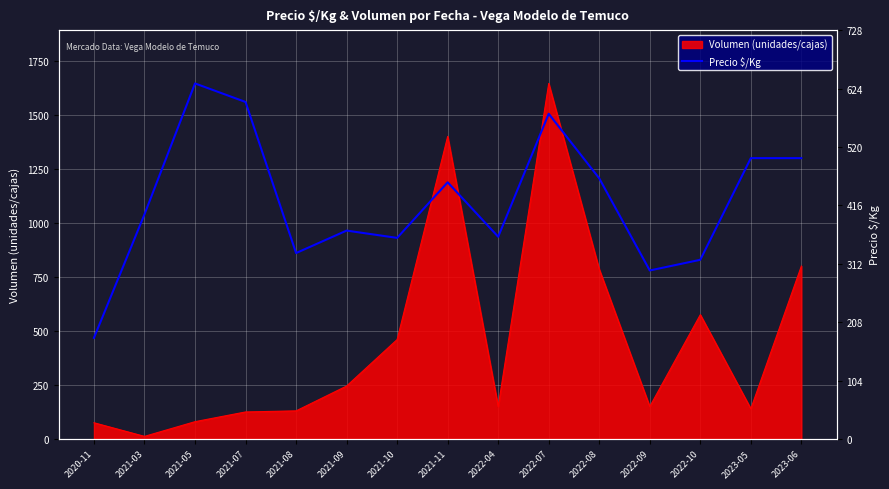

At which label is Volumen (unidades/cajas) closest to 828?

2023-06